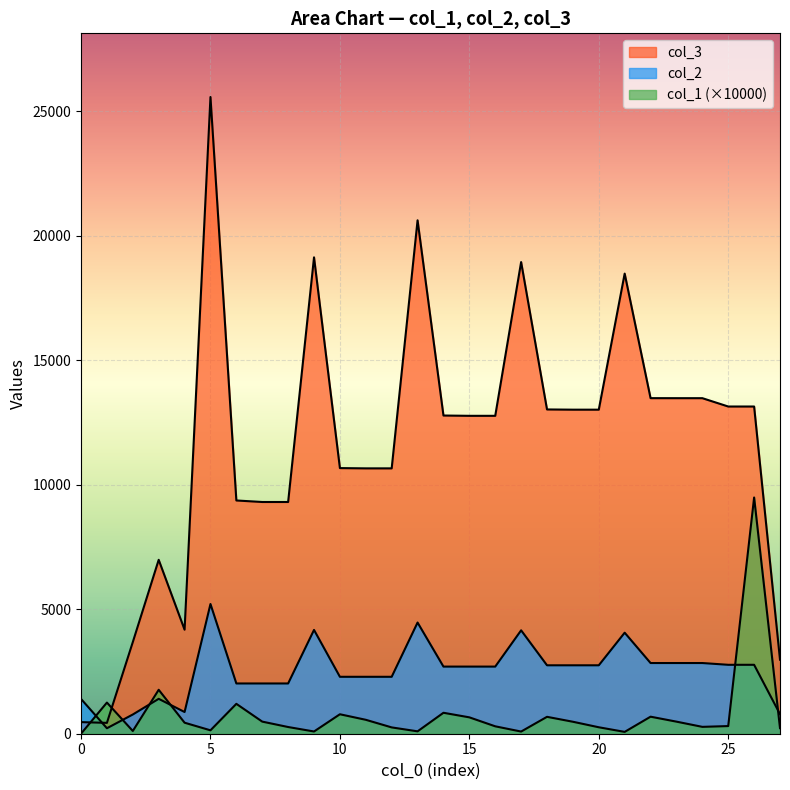

How many interior local peaks does the col_2 series have?

6